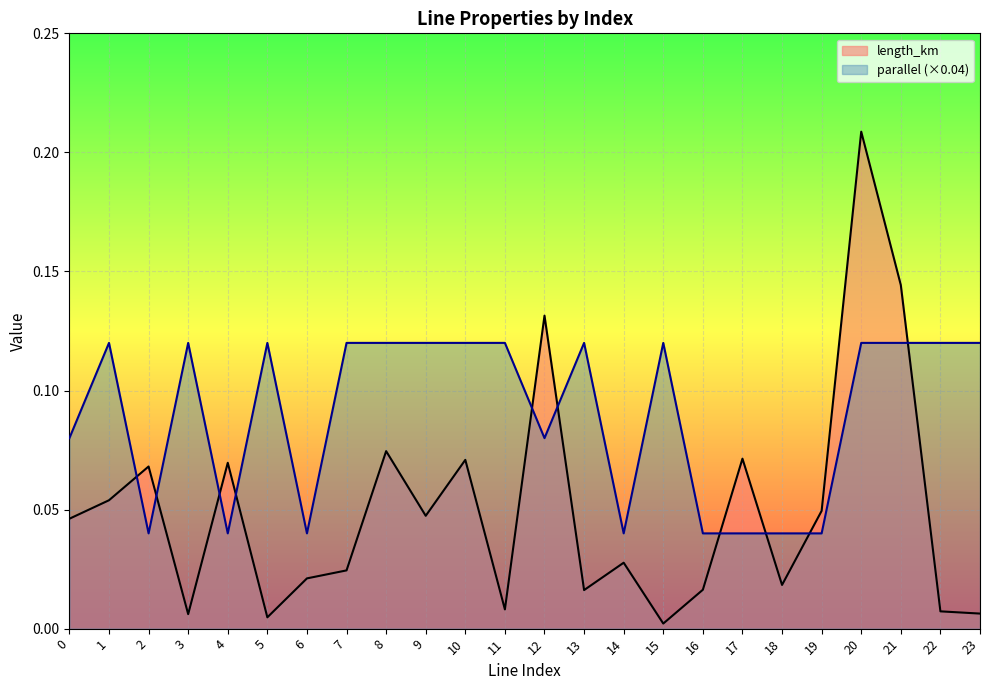

What is the value of the parallel point at the 10th from the left?

0.1